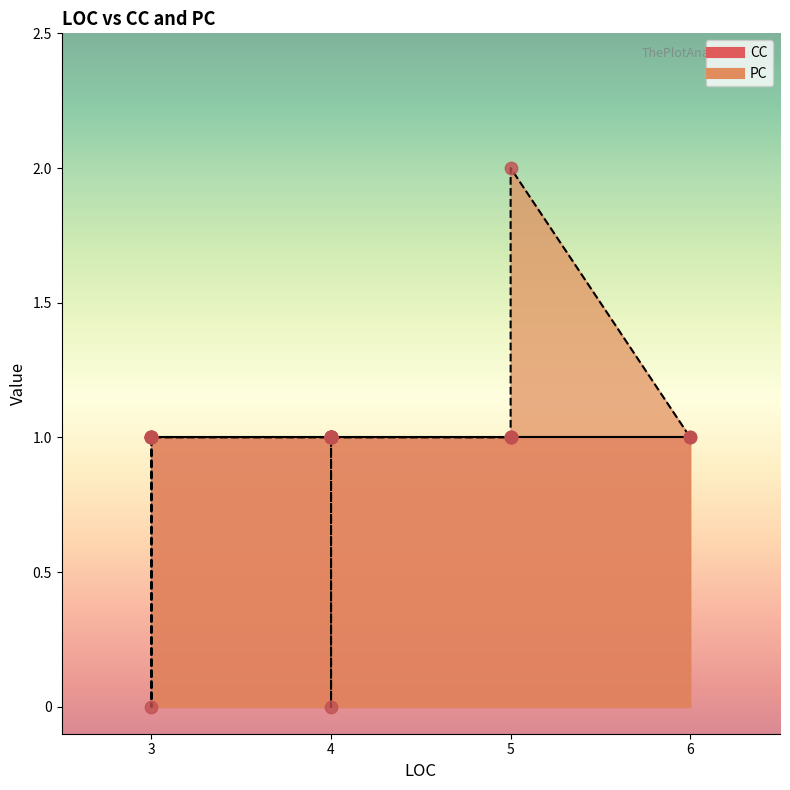

Which series reaches the minimum Y coordinate?

PC